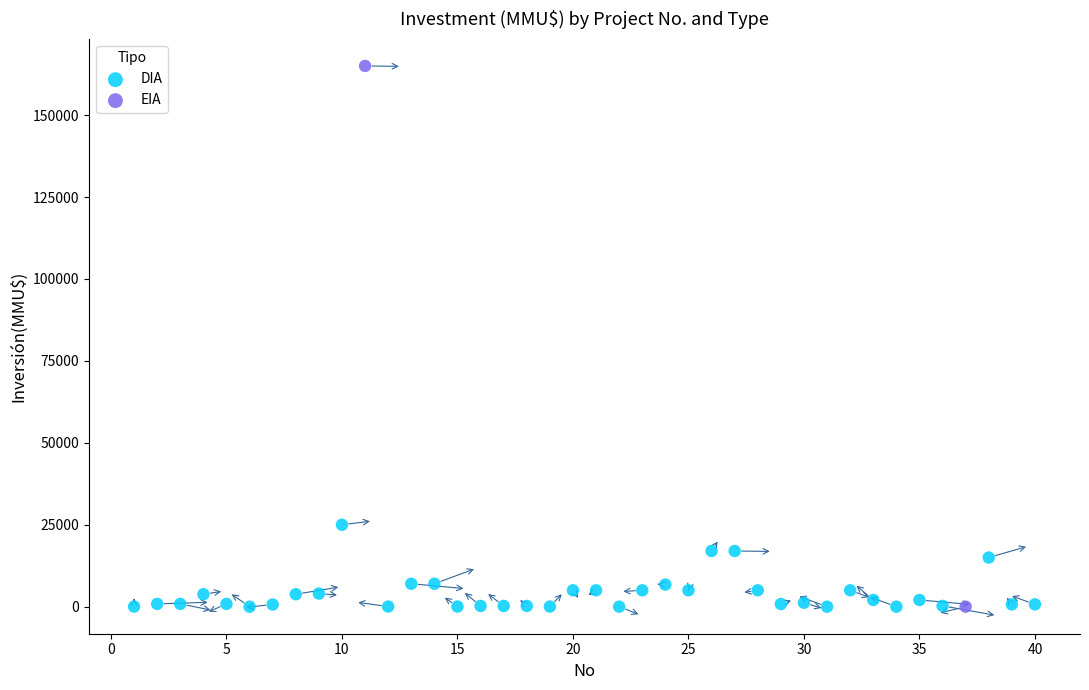

What are all the series names shown in the legend?

DIA, EIA